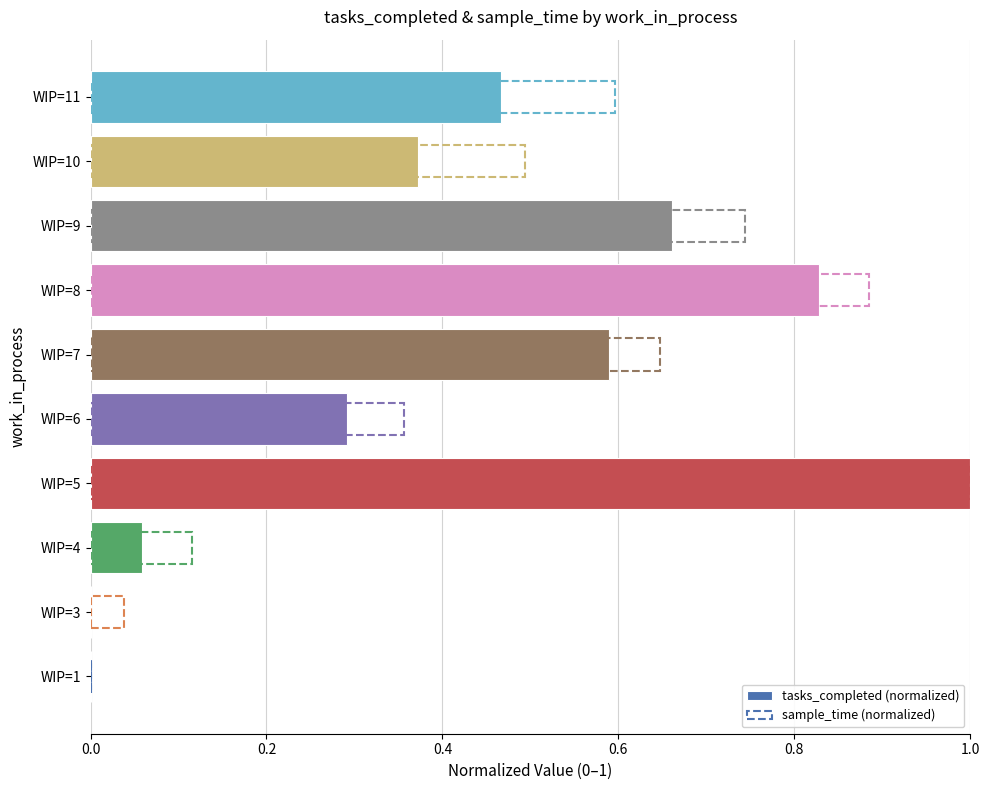

What is the sum of all sample_time (normalized) values?

4.9